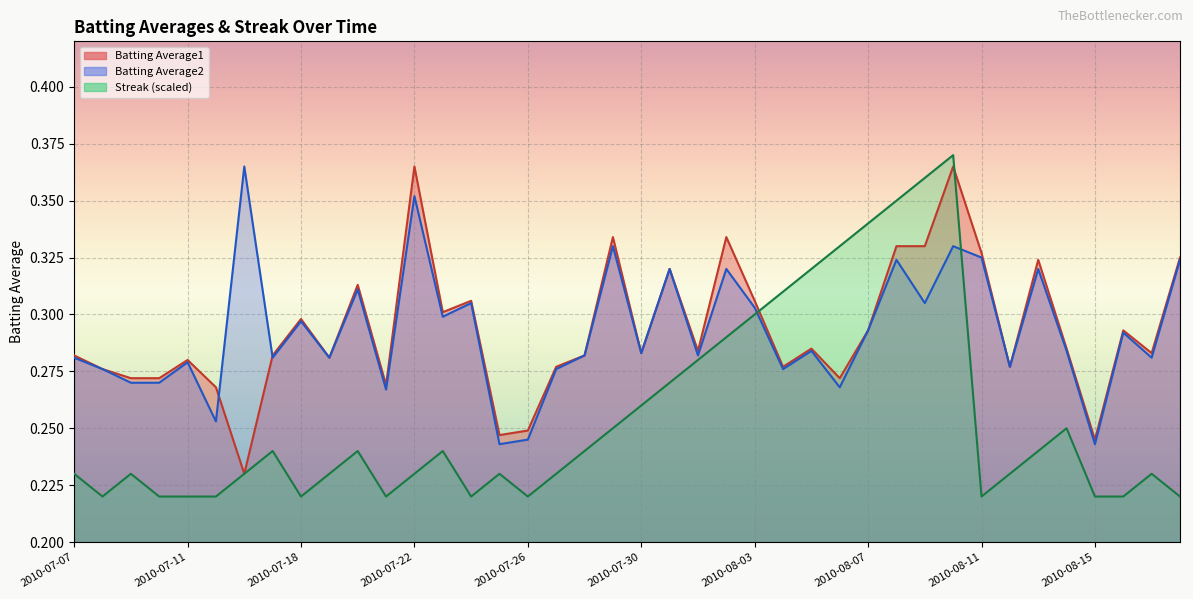

What is the sum of the Streak values at 2010-07-27 and 2010-07-25?

0.5